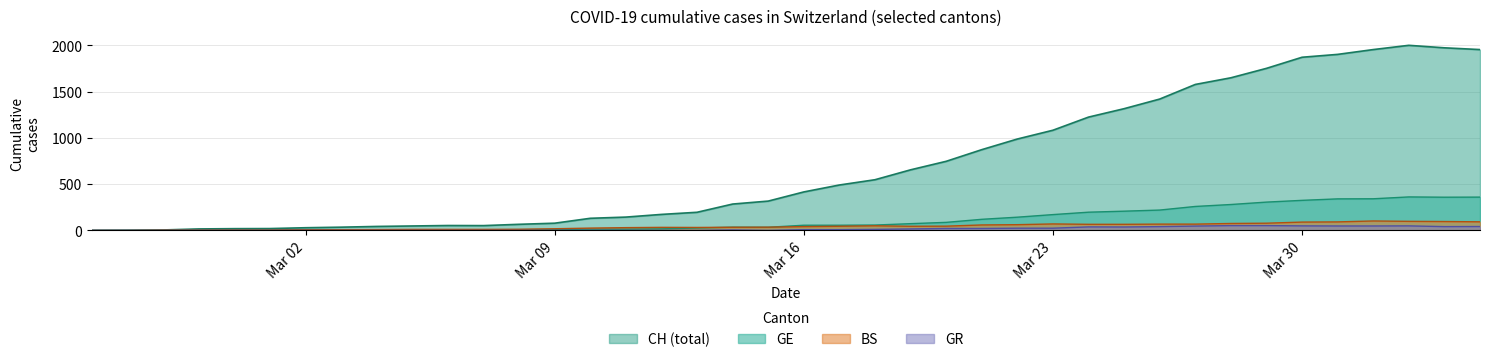

The value of GR at Mar 09 is 0. True or false?

True